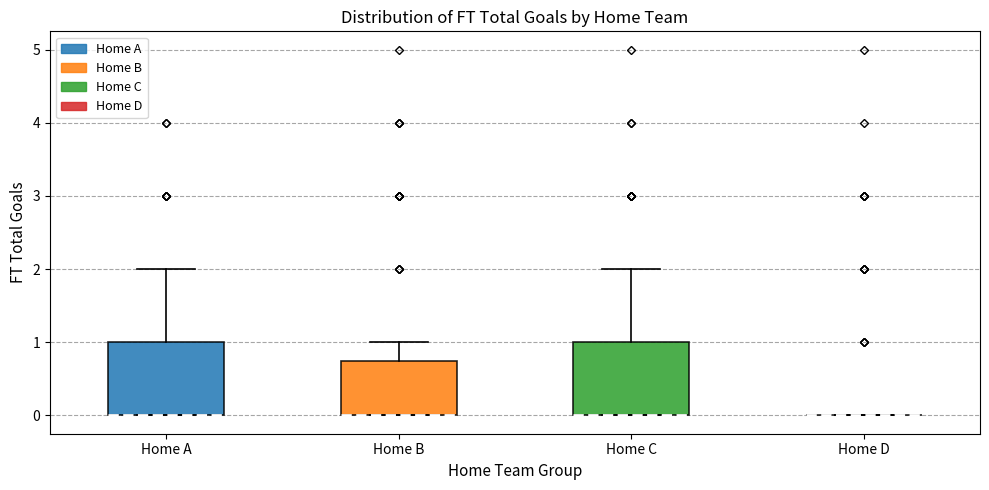

Reading left to right, transcribe this box plot: for each box, give where its median line is, the range the box spans, and where its two whiskers end, as read against the y-axis. The values are not printed on the chart, so give them approximately, as read against the axis.

Home A: median 0.0 (drawn on the box's lower edge), box 0.0 to 1.0, whiskers 0.0 to 2.0
Home B: median 0.0 (drawn on the box's lower edge), box 0.0 to 0.8, whiskers 0.0 to 1.0
Home C: median 0.0 (drawn on the box's lower edge), box 0.0 to 1.0, whiskers 0.0 to 2.0
Home D: box collapsed to a line at 0.0, whiskers 0.0 to 0.0